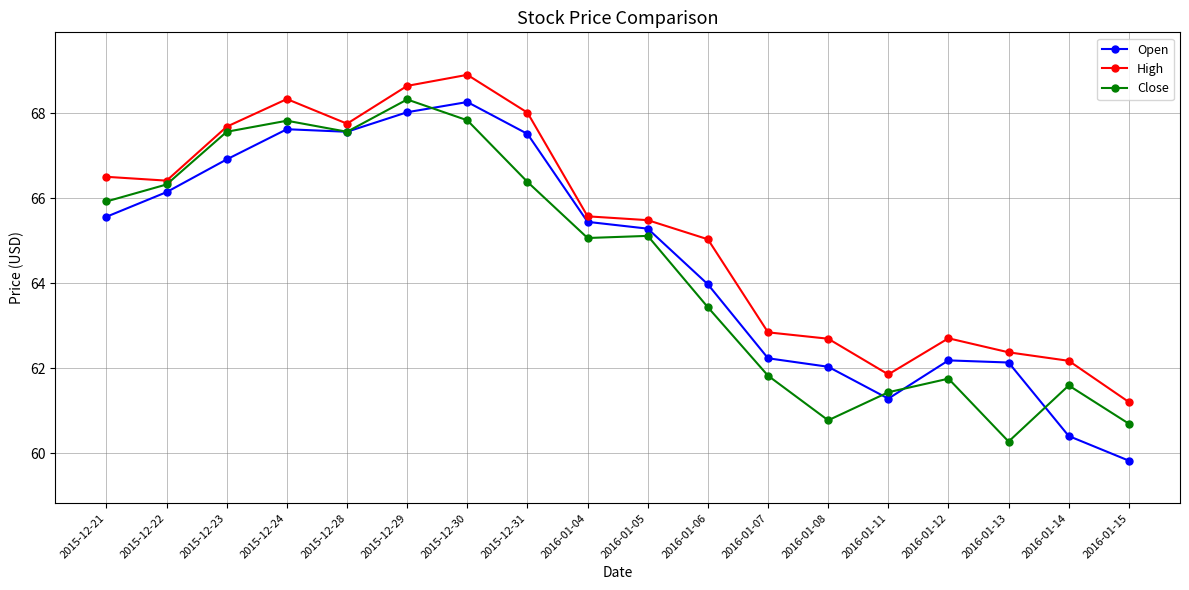

Is the value of Close at 2016-01-07 greater than the value of Open at 2016-01-11?

Yes